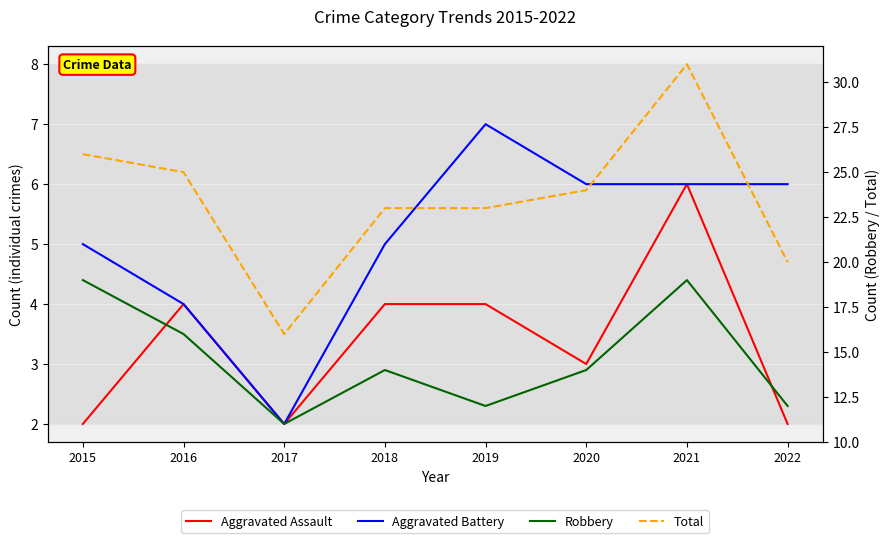

What is the sum of all Total values?

188